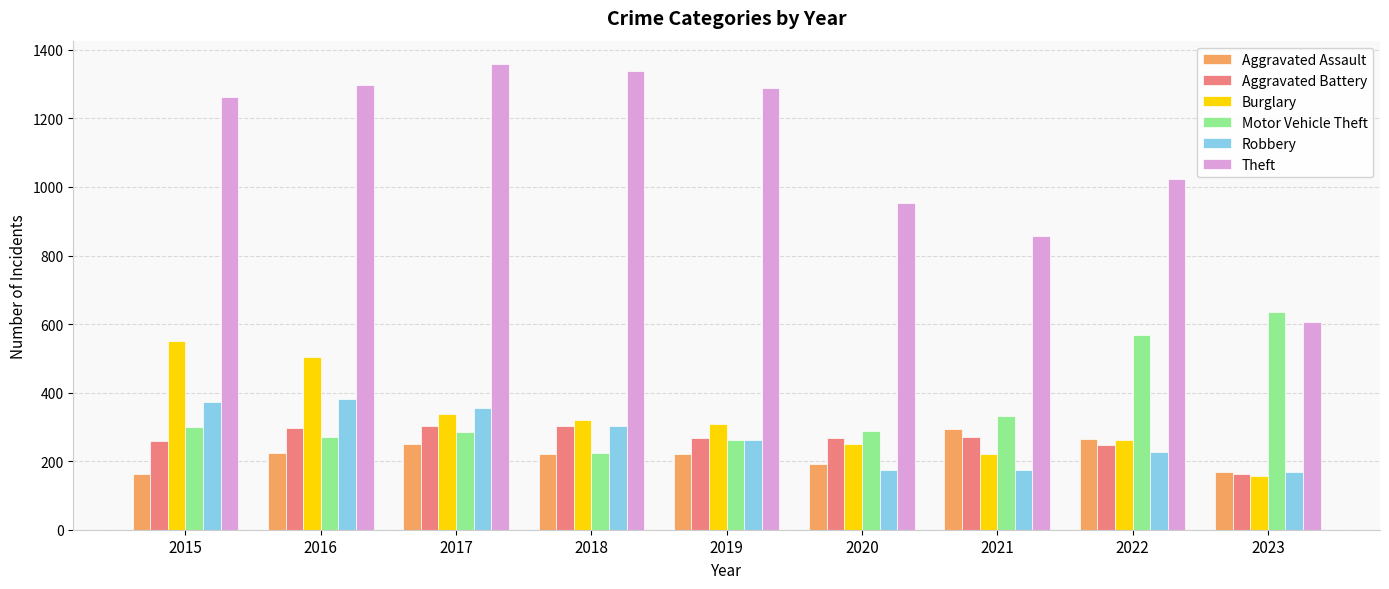

What is the minimum value for Aggravated Battery?

162